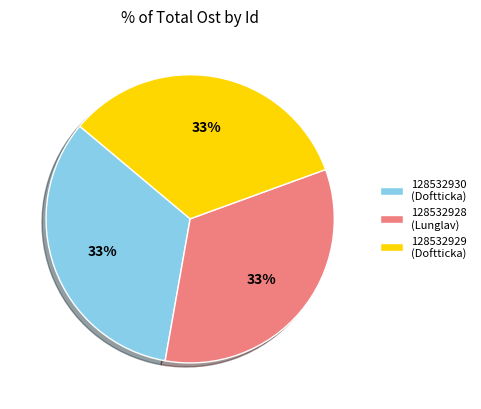

How many slices are in this pie chart?

3